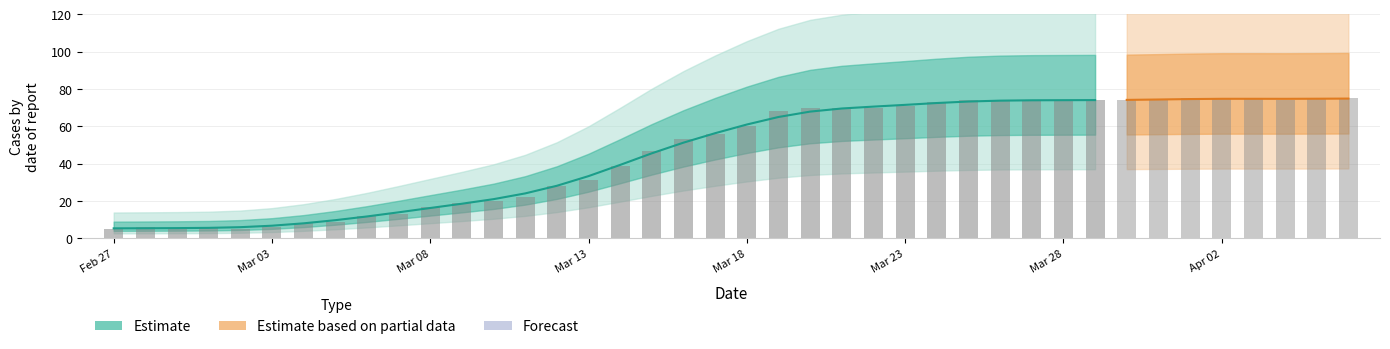

Rank the categories by value from lowest to highest.

2020-02-27, 2020-02-29, 2020-03-02, 2020-02-28, 2020-03-01, 2020-03-03, 2020-03-04, 2020-03-05, 2020-03-06, 2020-03-07, 2020-03-08, 2020-03-09, 2020-03-10, 2020-03-11, 2020-03-12, 2020-03-13, 2020-03-14, 2020-03-15, 2020-03-16, 2020-03-17, 2020-03-18, 2020-03-19, 2020-03-20, 2020-03-21, 2020-03-22, 2020-03-23, 2020-03-24, 2020-03-25, 2020-03-26, 2020-03-27, 2020-03-28, 2020-03-29, 2020-03-30, 2020-03-31, 2020-04-04, 2020-04-01, 2020-04-02, 2020-04-03, 2020-04-05, 2020-04-06